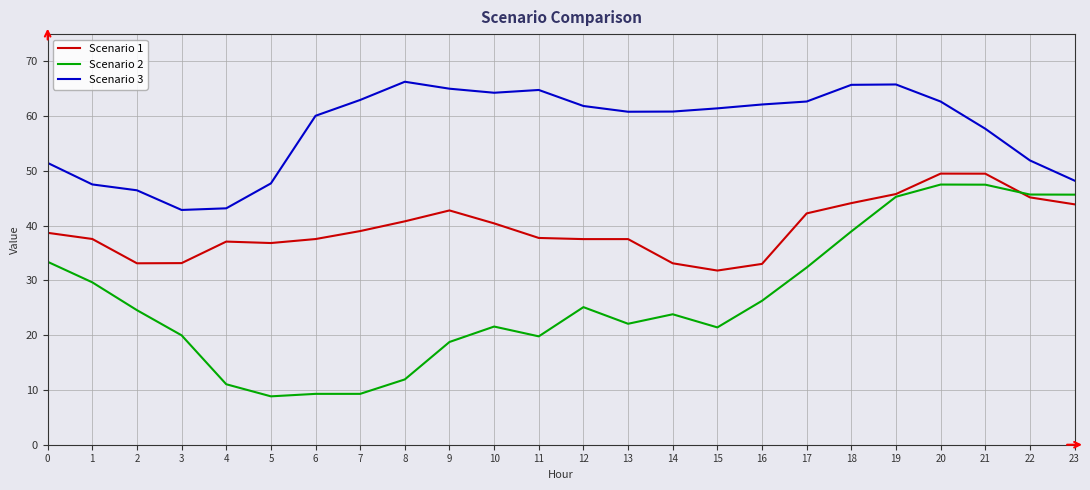

Is it true that Scenario 2 equals 24.9 at 21?

False